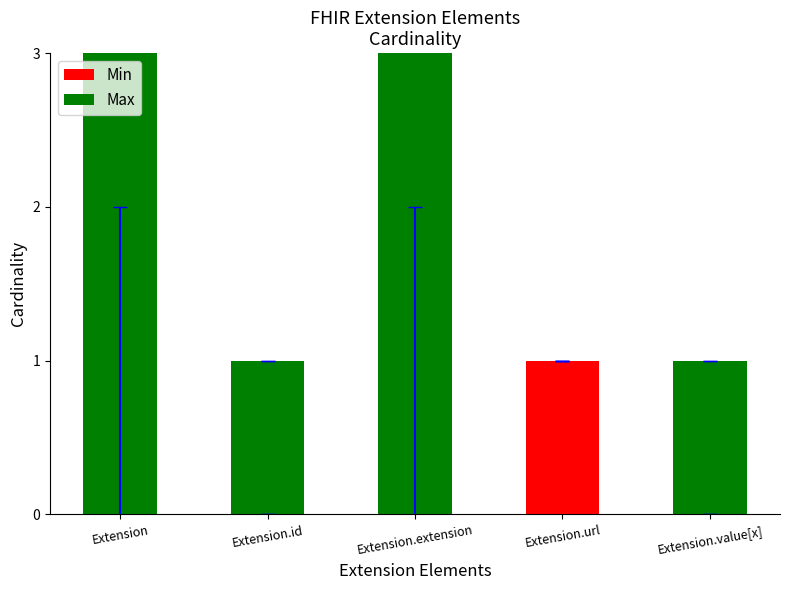

What position from the right is Extension?

5